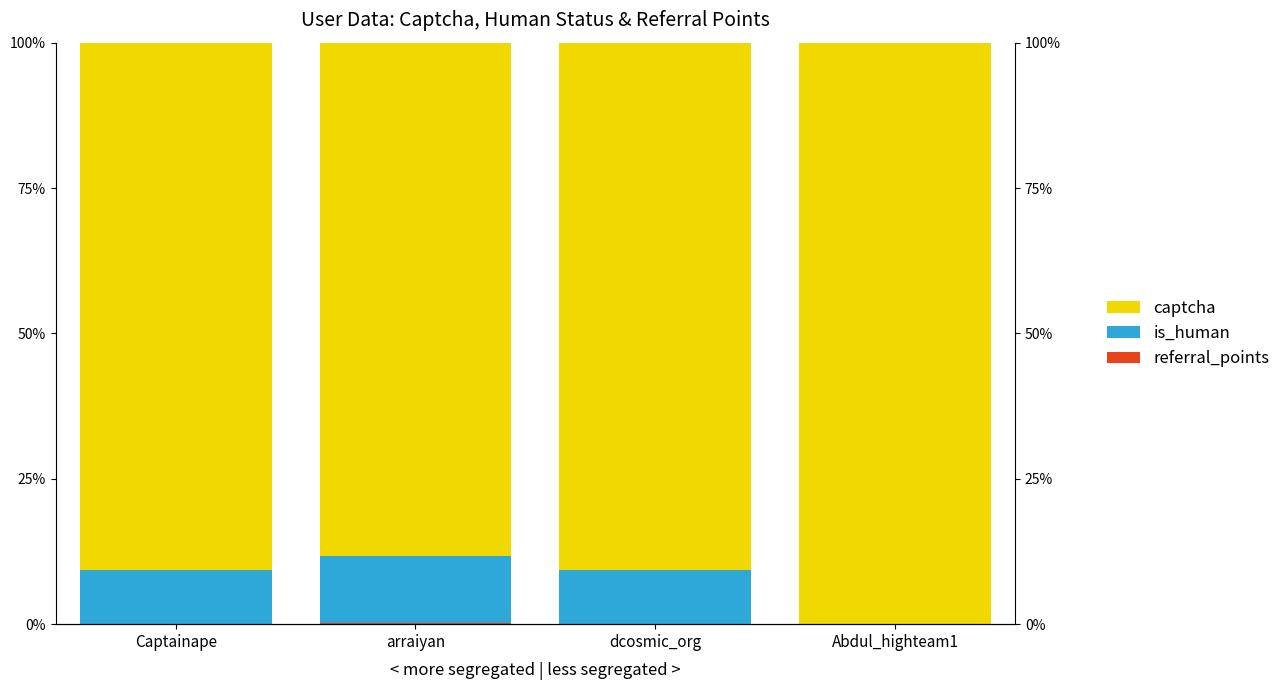

What is the total value across all series at Captainape?

1.0